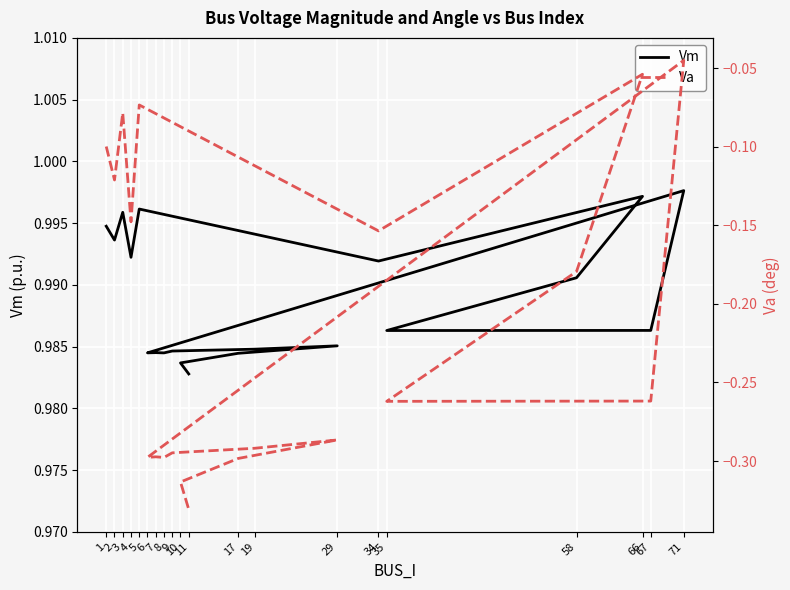

What are all the series names shown in the legend?

Vm, Va